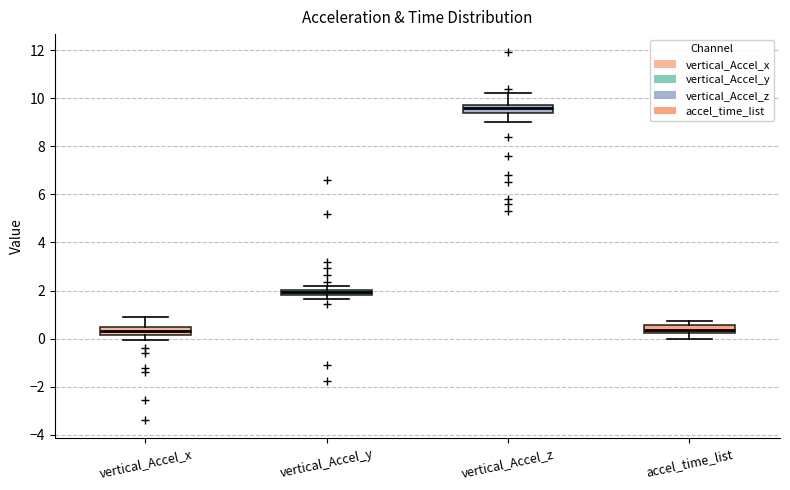

Where is the upper edge of the box for vertical_Accel_y on the y-axis? The values are not printed on the chart, so give them approximately, as read against the axis.

2.0